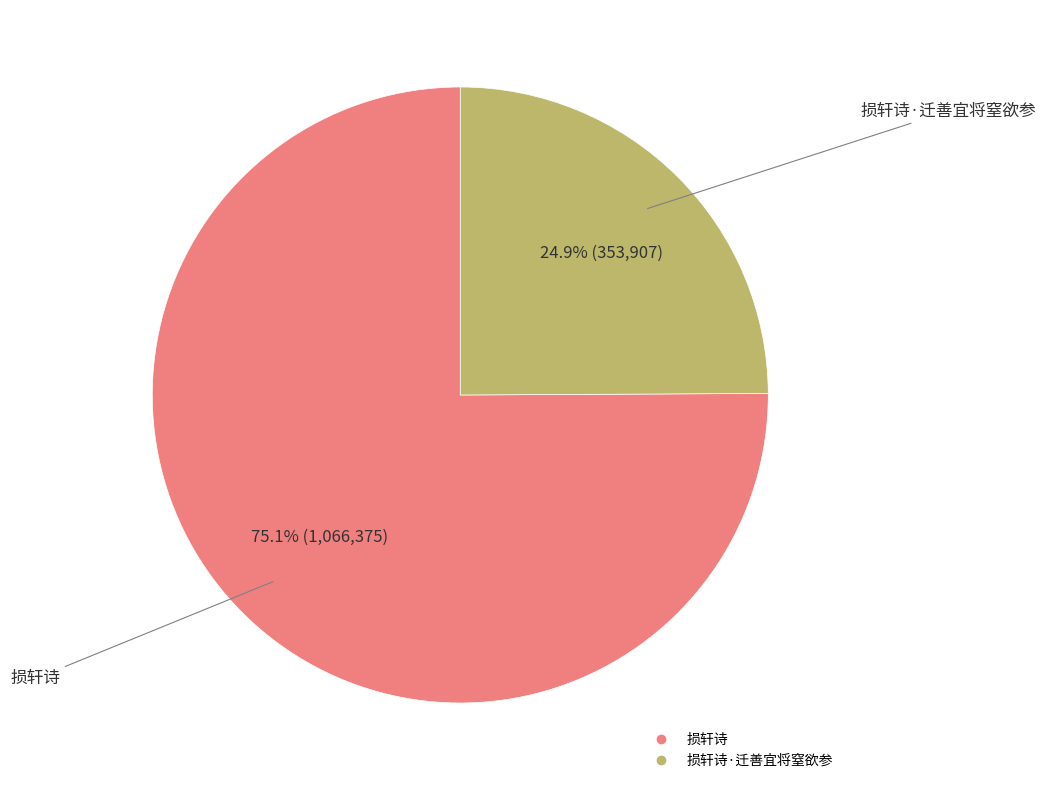

How many segments does this pie chart have?

2